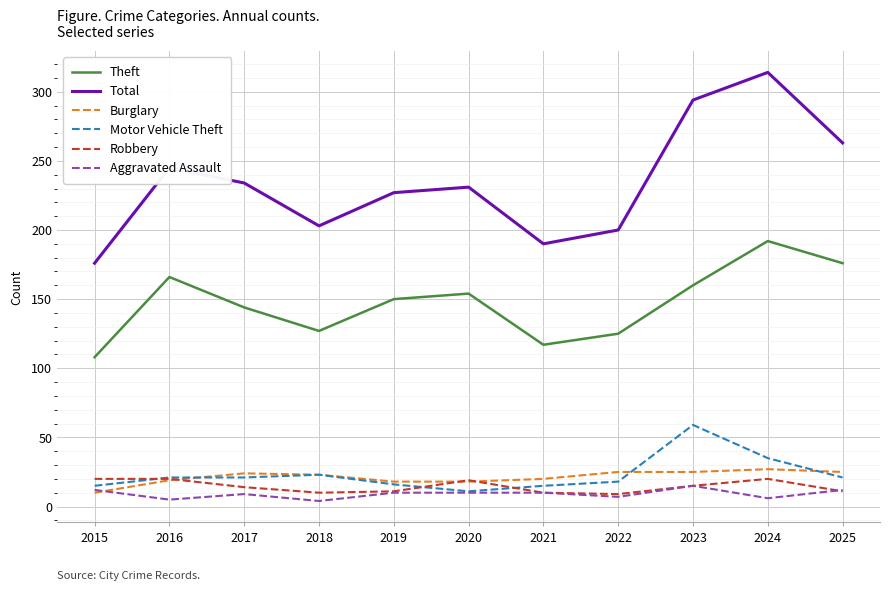

Between 2017 and 2024, which series saw the biggest shift?

Total